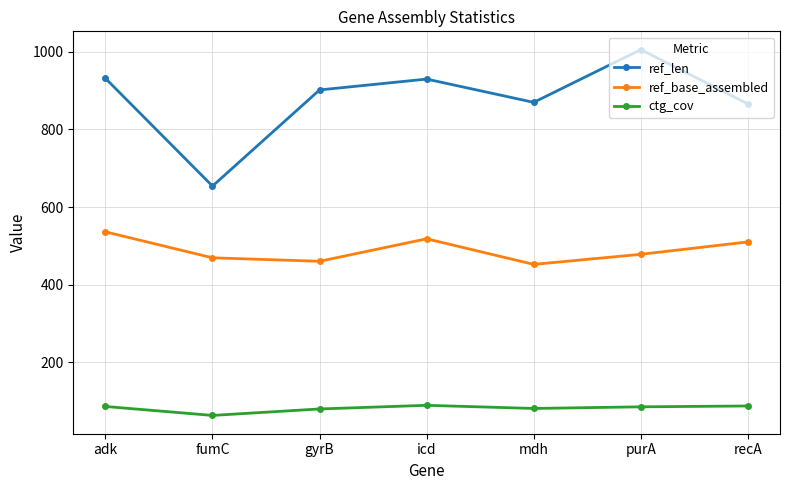

At which label does ref_len reach its minimum?

fumC